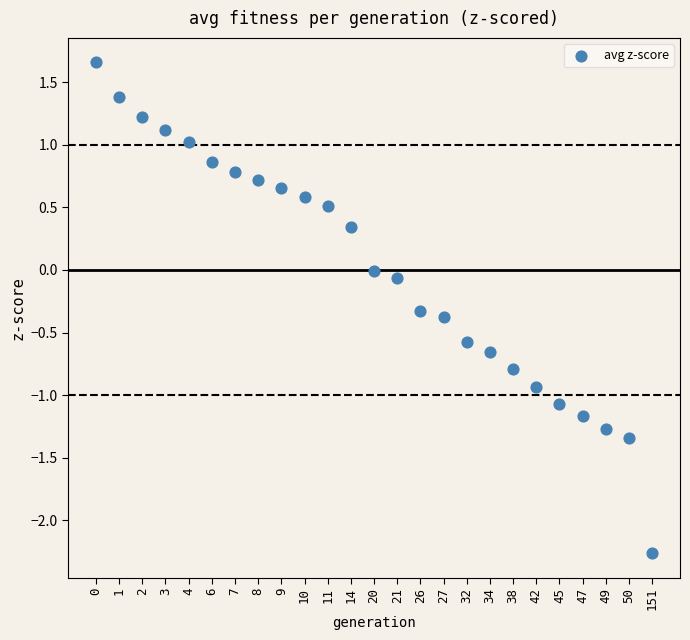

What is the range of Y values (max minus min)?

3.9